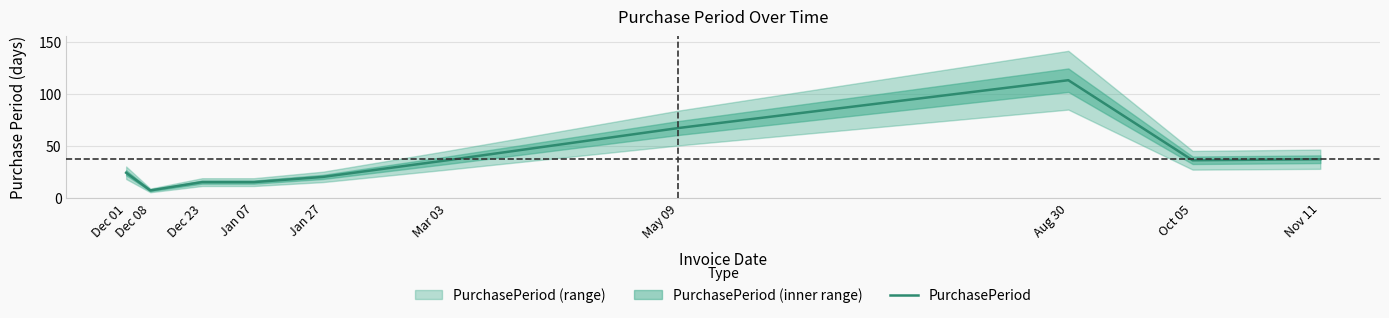

What is the average value?

37